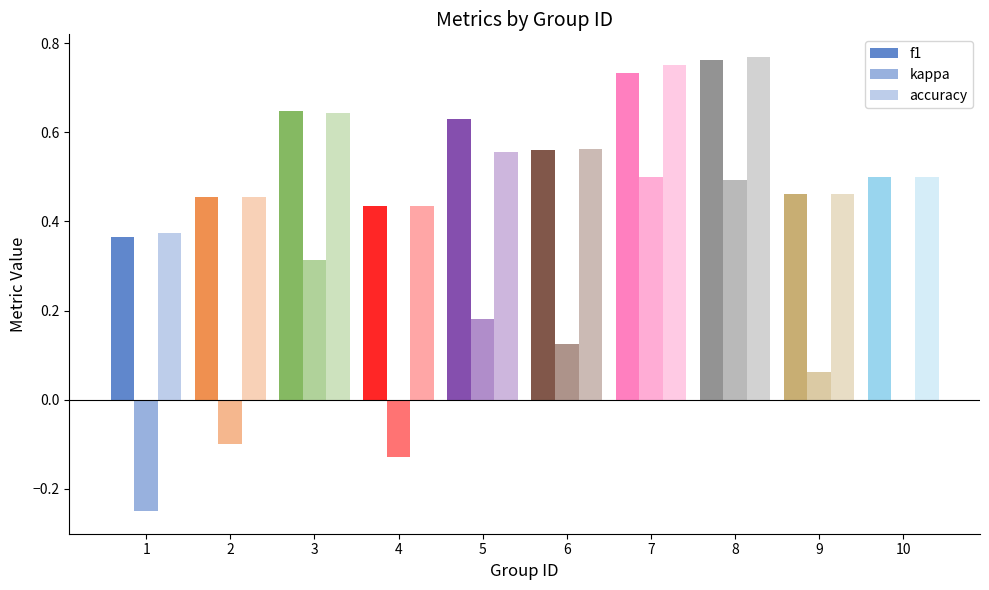

What is the difference between the accuracy values at 7 and 10?

0.2